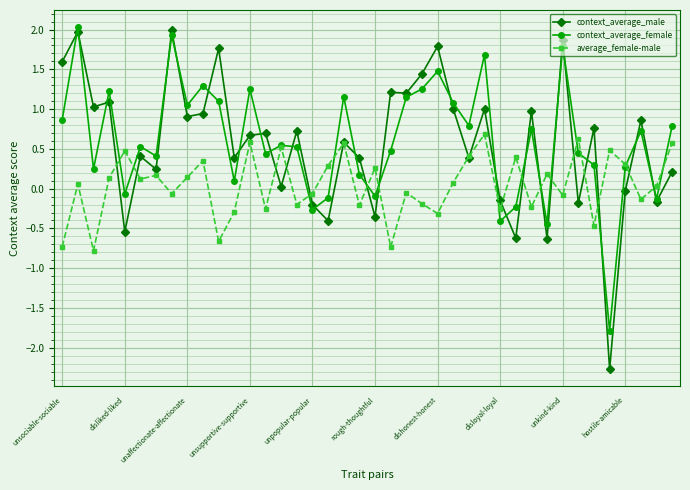

What is the greatest value displayed?

2.0